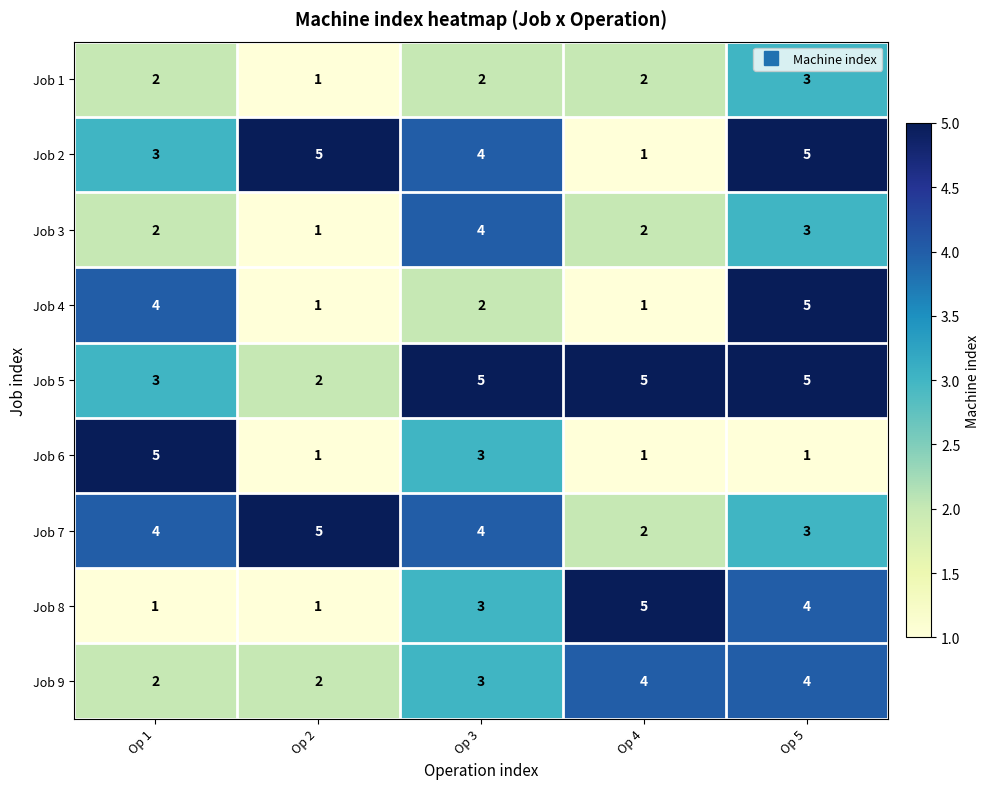

What is the sum of the Job 4 values at Op 2 and Op 5?

6